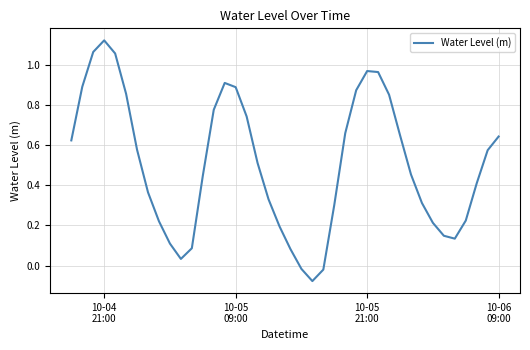

What is the difference between the maximum and minimum values?

1.2